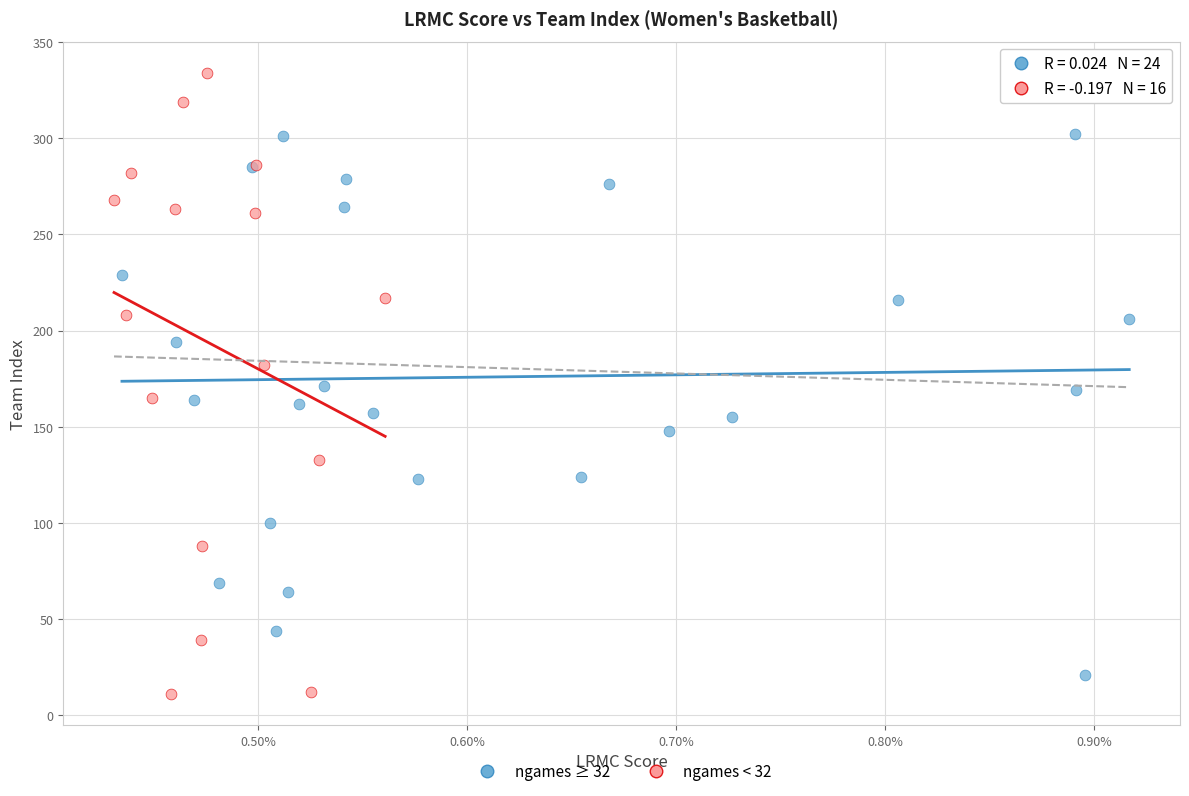

Which series reaches the maximum Y coordinate?

ngames < 32